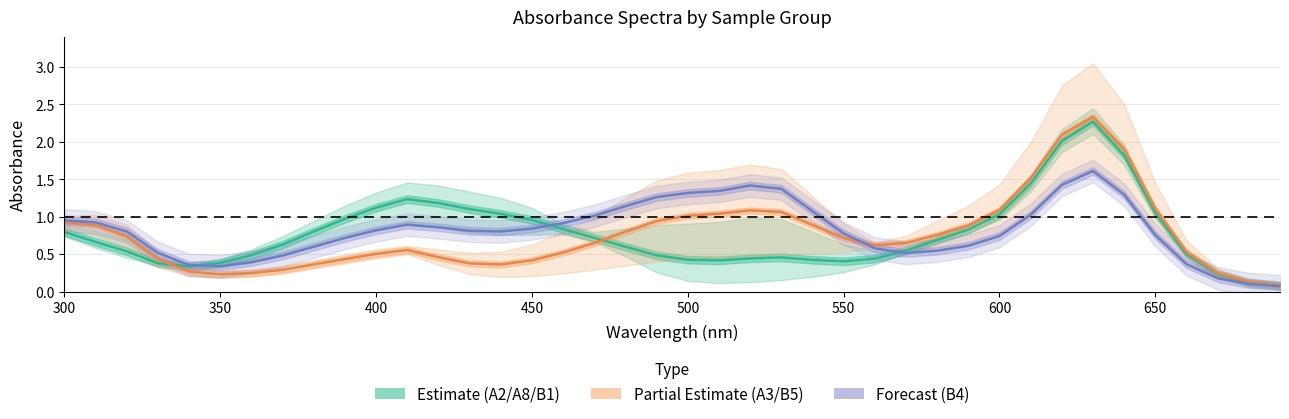

Rank the series by their maximum value, from lowest to highest.

Forecast (B4), Estimate (A2/A8/B1 mean), Partial Estimate (A3/B5 mean)